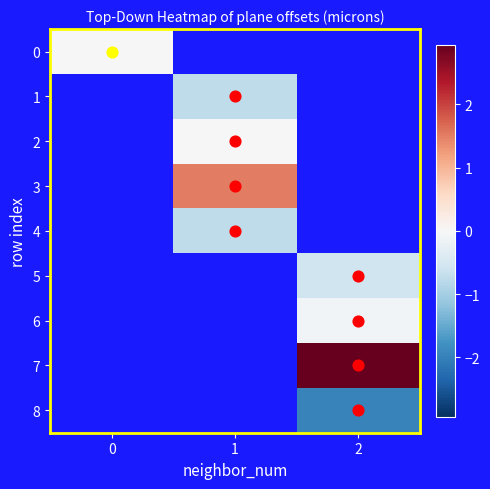

Is it true that 2 equals 0.0 at 1?

True